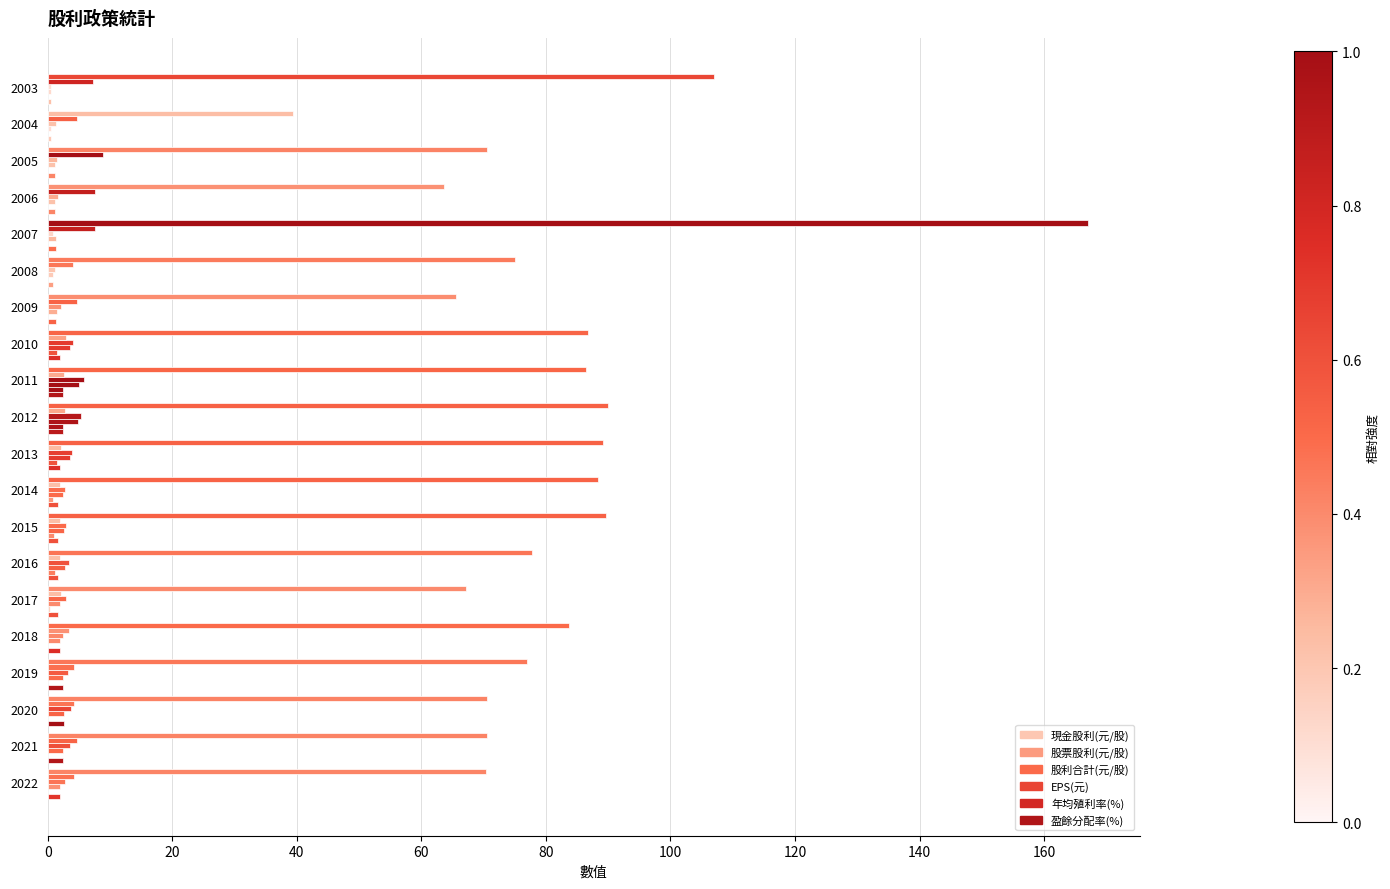

How many series are shown in this chart?

6